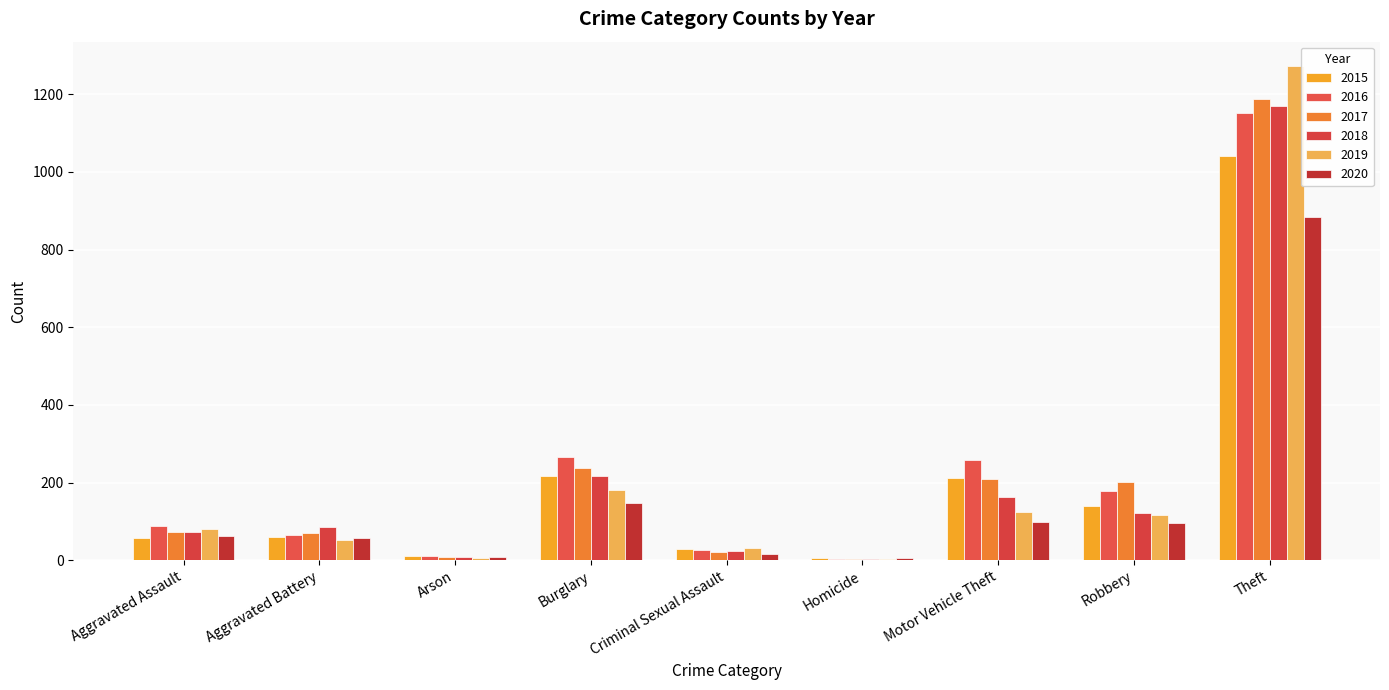

How many series are shown in this chart?

6